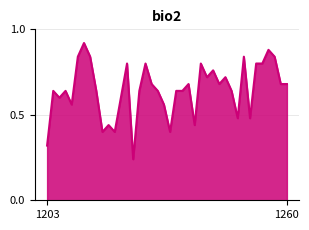

Which label corresponds to the smallest value in the chart?

1221